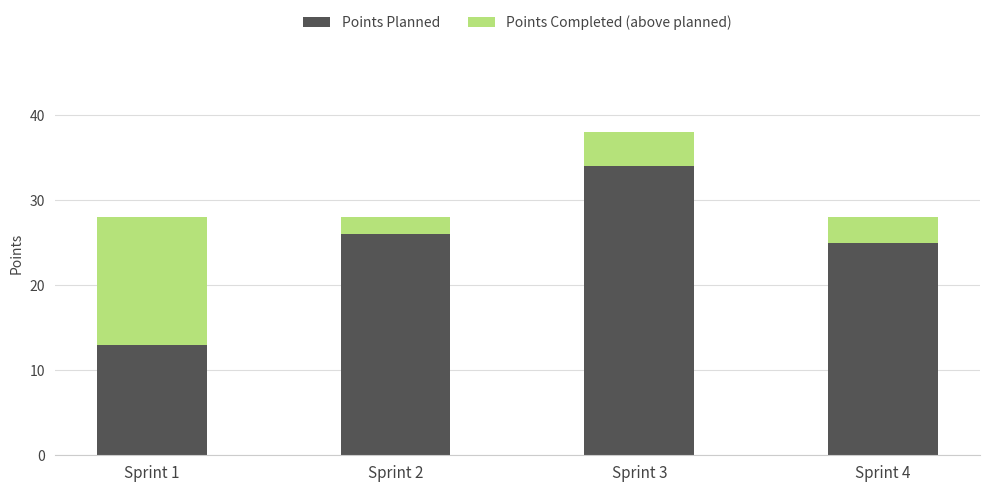

At which category is the sum across all series the highest?

Sprint 3